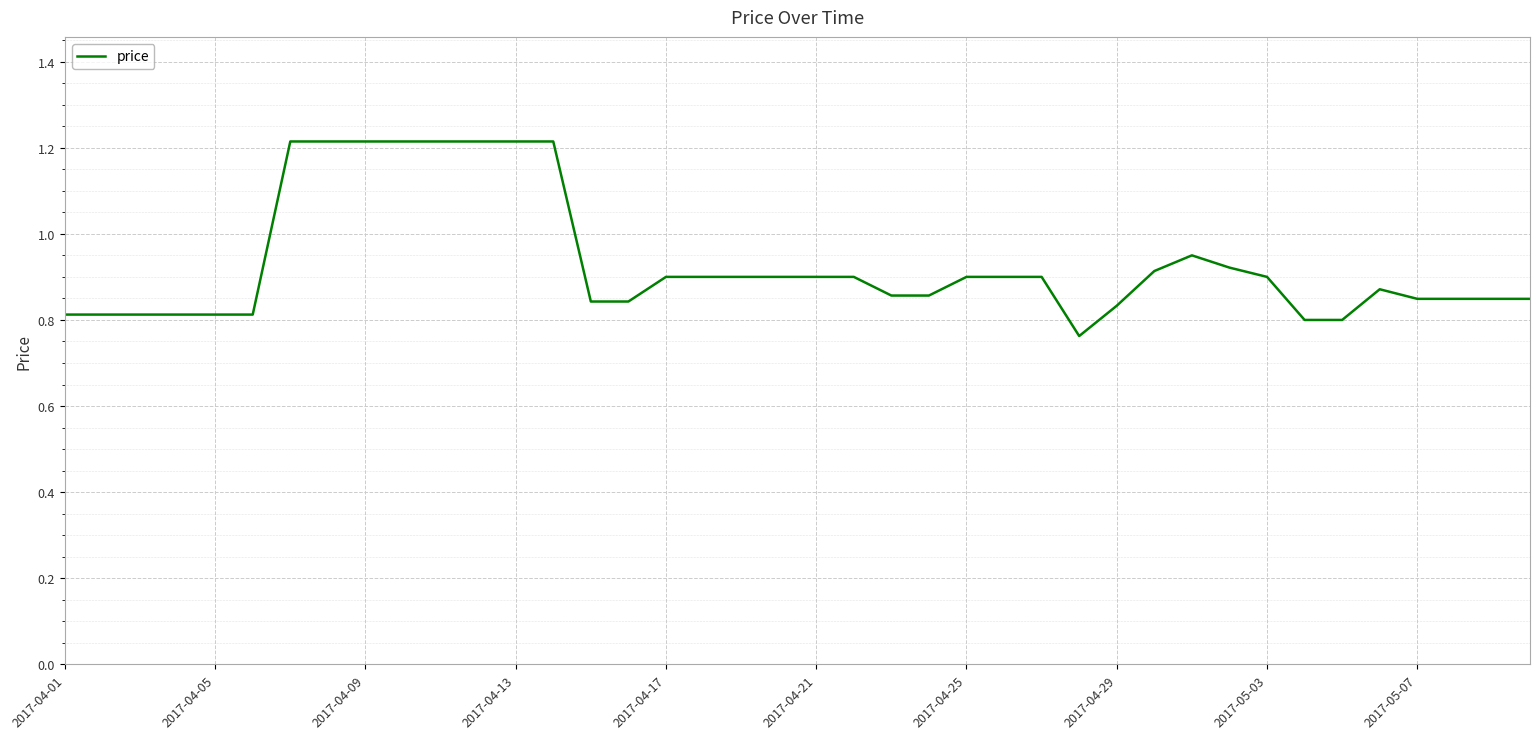

What is the greatest value displayed?

1.2